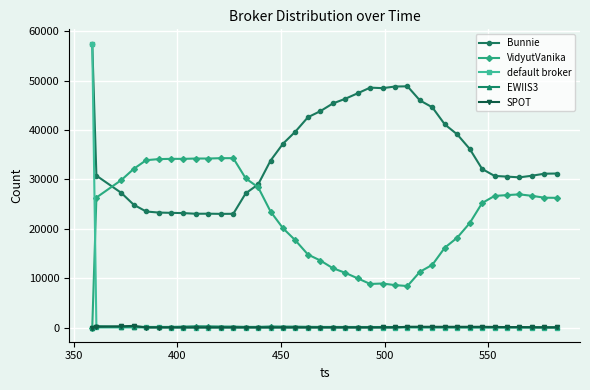

Which series has the largest total across all categories?

Bunnie